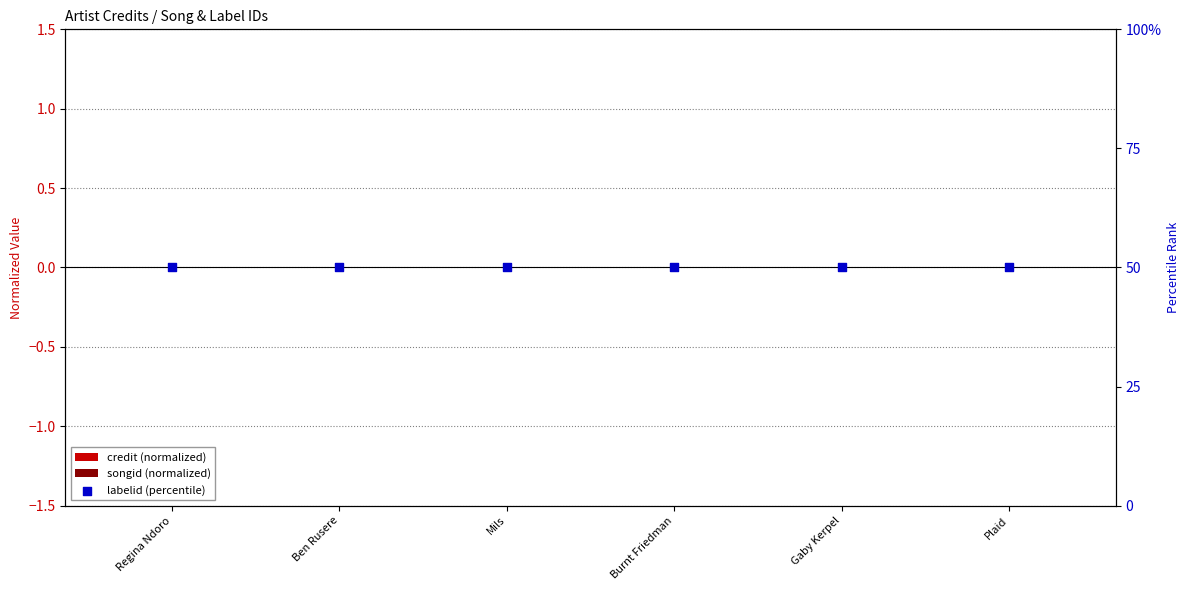

Which series reaches the minimum Y coordinate?

credit (normalized)